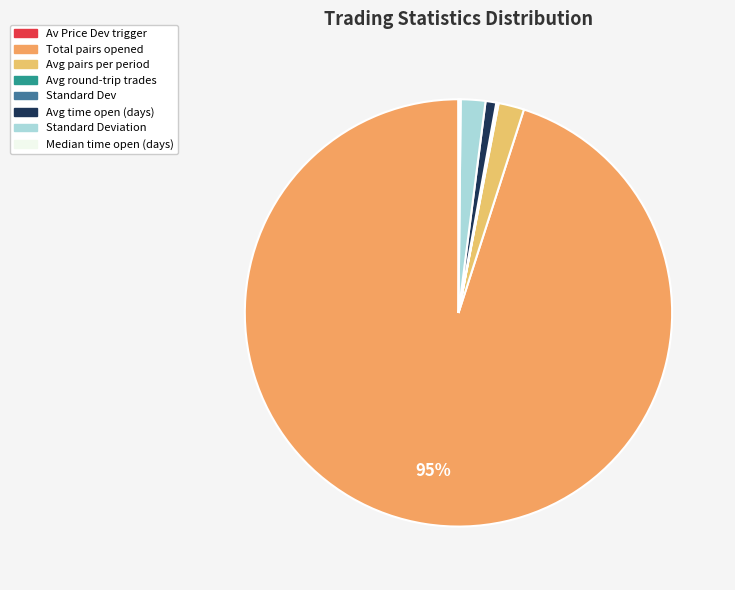

To the nearest percent, what is the difference between the largest and smallest slice percentages?

95%